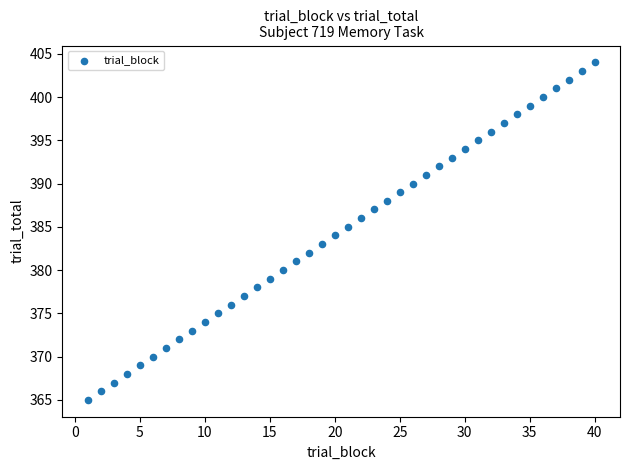

What is the range of Y values (max minus min)?

39